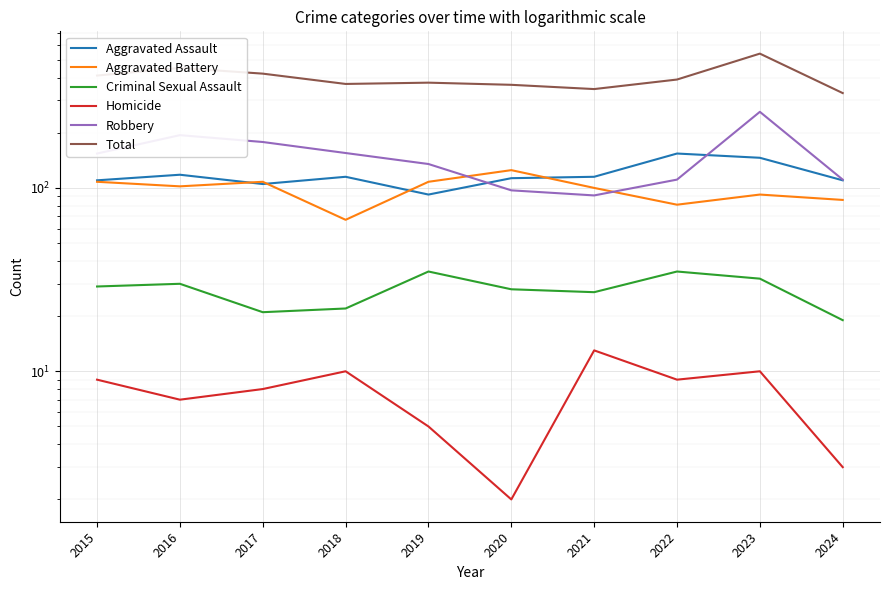

Reading right to left, list all the values displayed in this chart.

Aggravated Assault: 110	146	154	115	113	92	115	105	118	110
Aggravated Battery: 86	92	81	100	125	108	67	108	102	108
Criminal Sexual Assault: 19	32	35	27	28	35	22	21	30	29
Homicide: 3	10	9	13	2	5	10	8	7	9
Robbery: 111	260	111	91	97	135	155	178	194	154
Total: 329	540	390	346	365	375	369	420	451	410